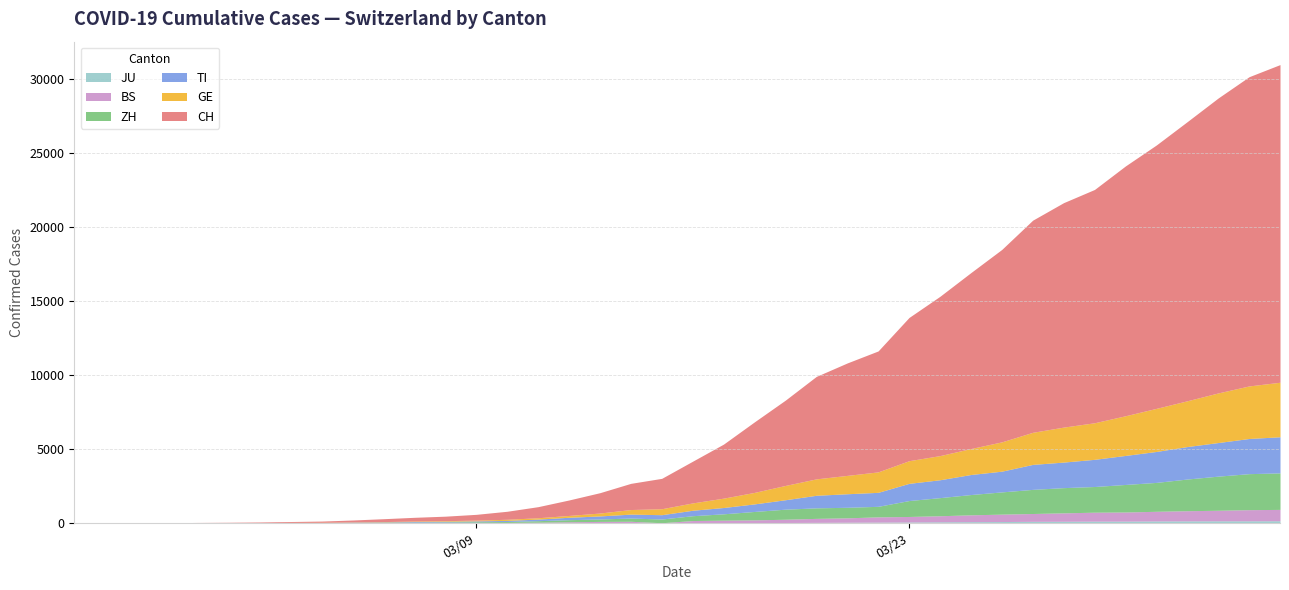

True or false: BS and ZH intersect in this chart.

False